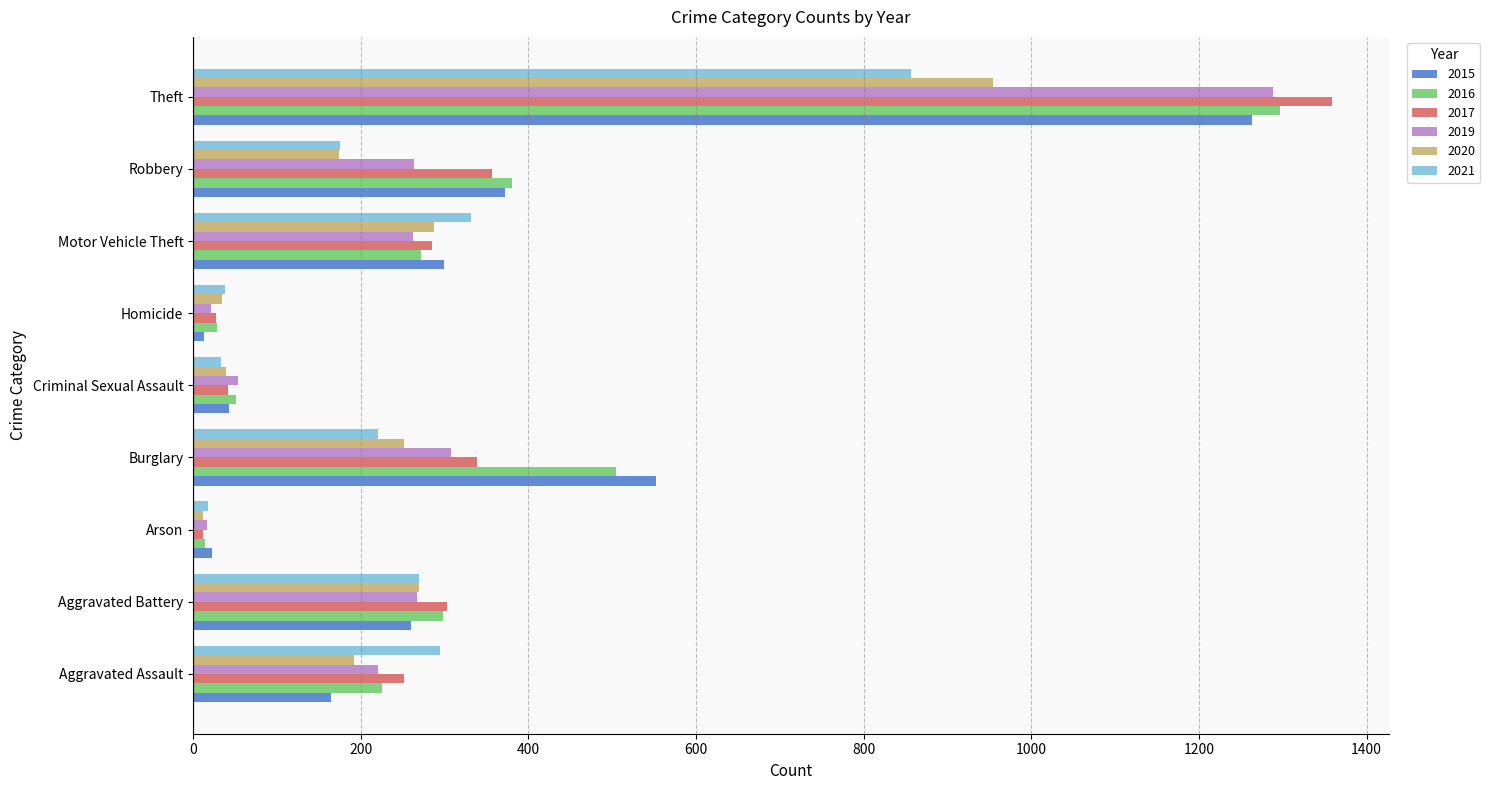

What is the difference between the maximum and minimum values in the 2021 series?

838